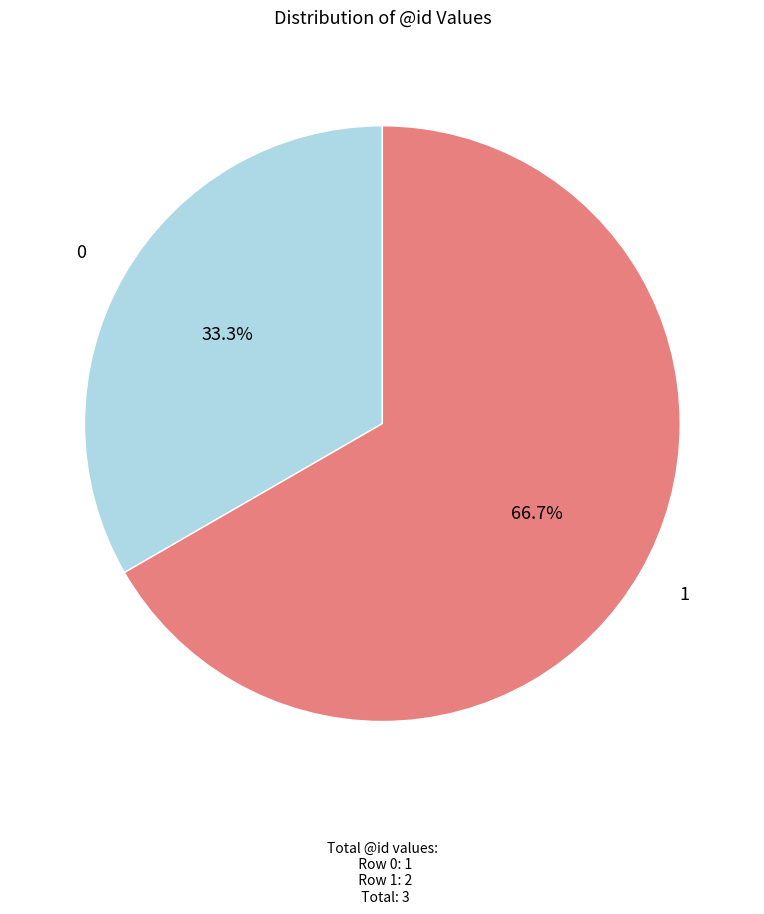

What is the majority slice?

1